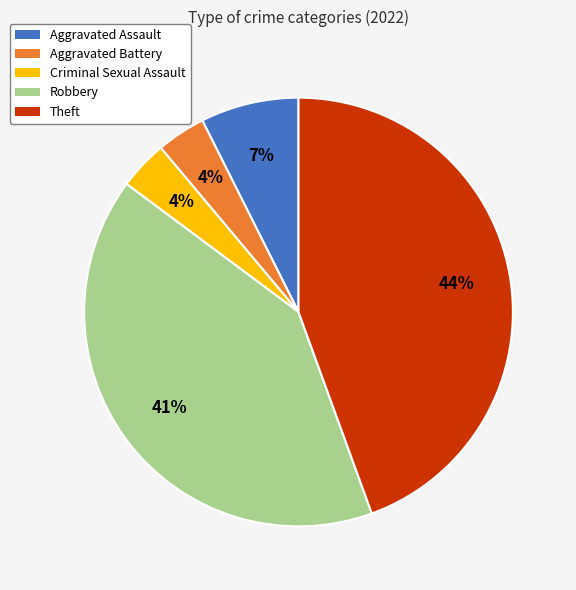

How many slices are in this pie chart?

5